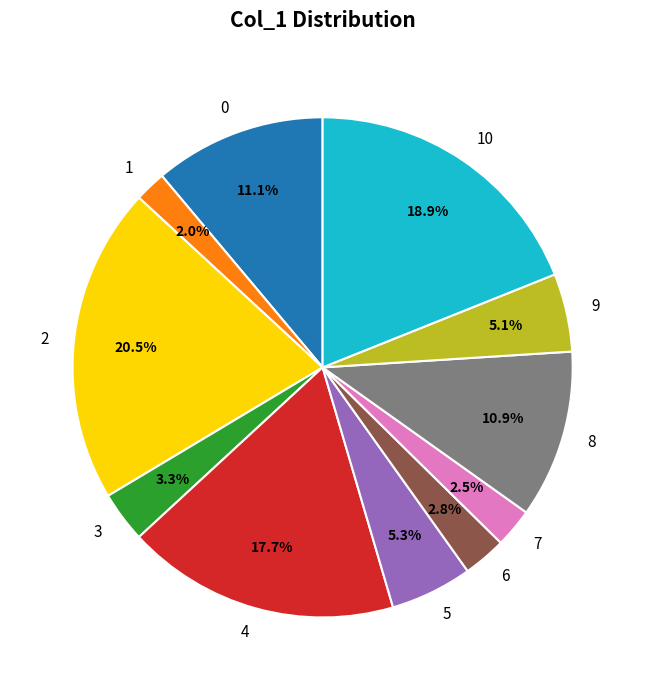

The 9 slice represents 12% of the pie. True or false?

False